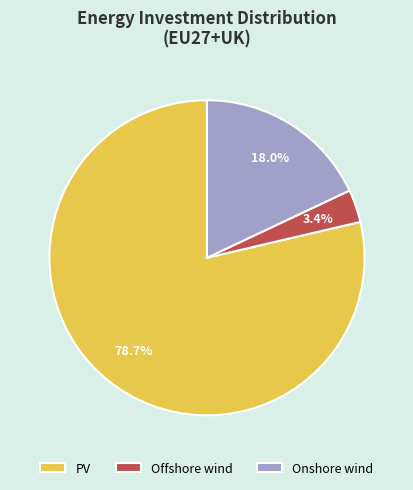

Combined, do PV and Offshore wind account for over 50%?

Yes